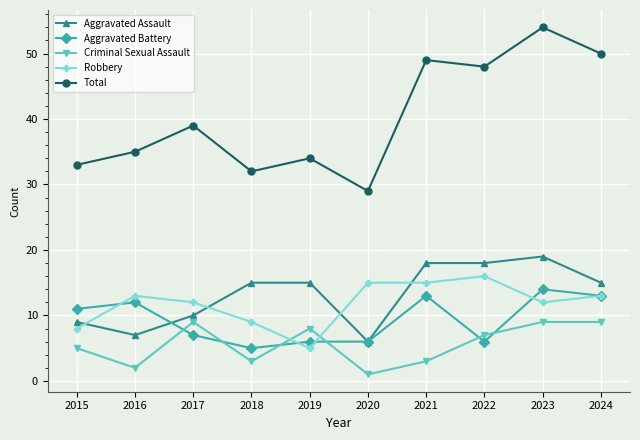

Which label corresponds to the largest value in the chart?

2023